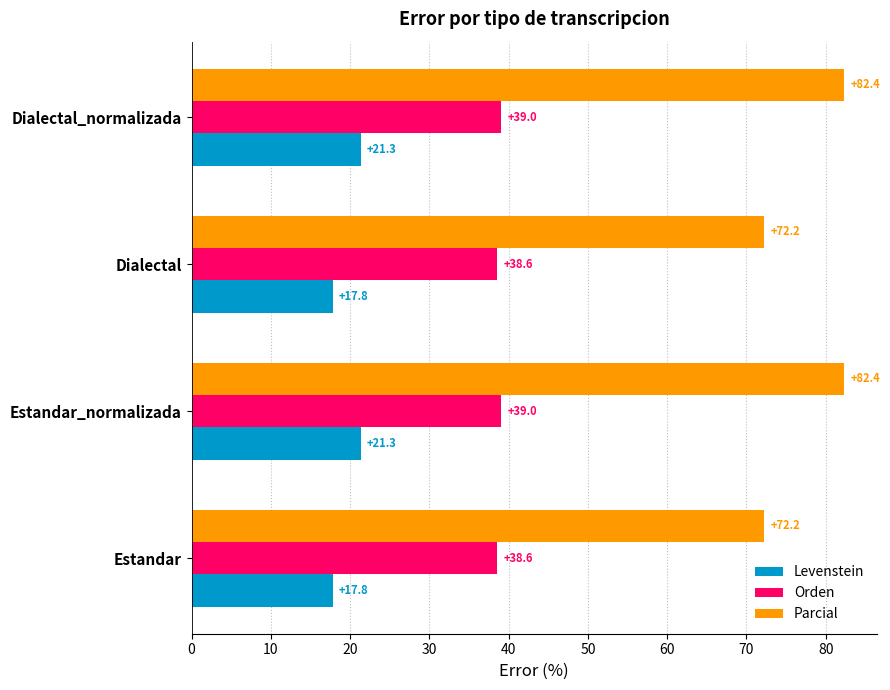

Rank the series by their maximum value, from lowest to highest.

Levenstein, Orden, Parcial